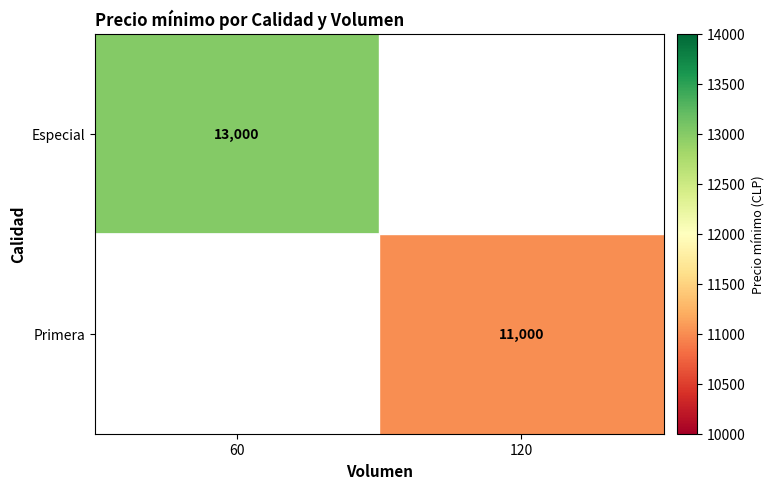

The Primera series shows 11000 at 120. True or false?

True